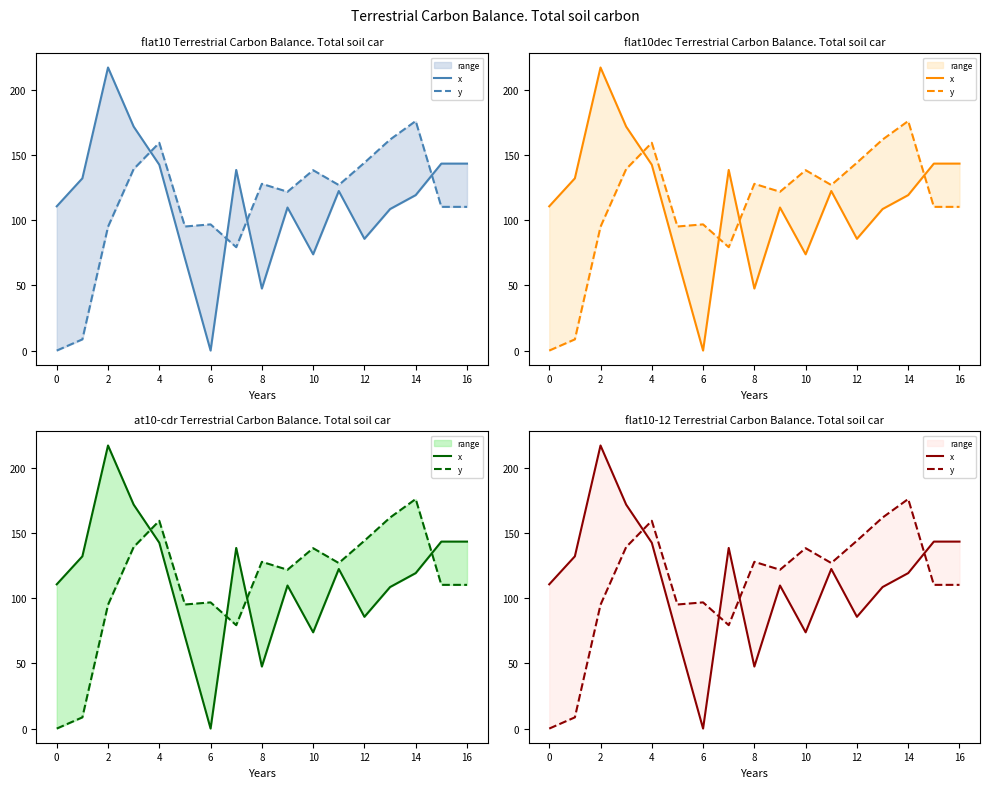

At how many categories does at least one series exceed 29?

17